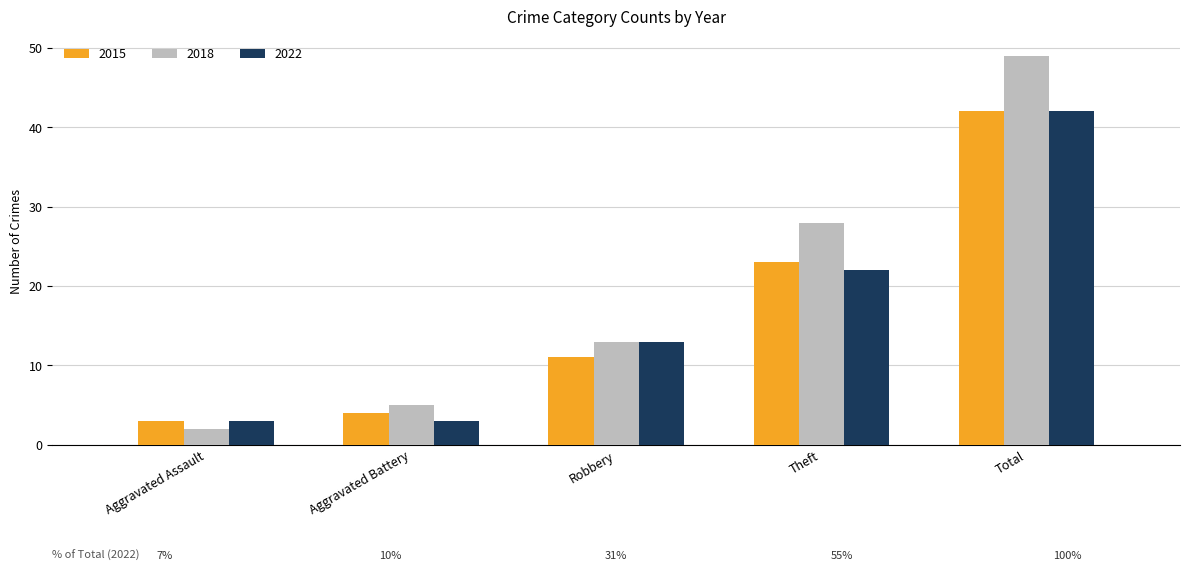

Which series has the widest spread of values?

2018